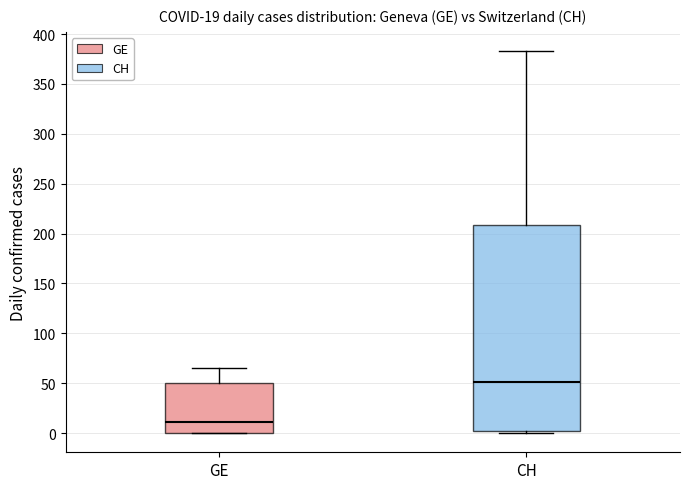

Which box has the lowest median line?

GE